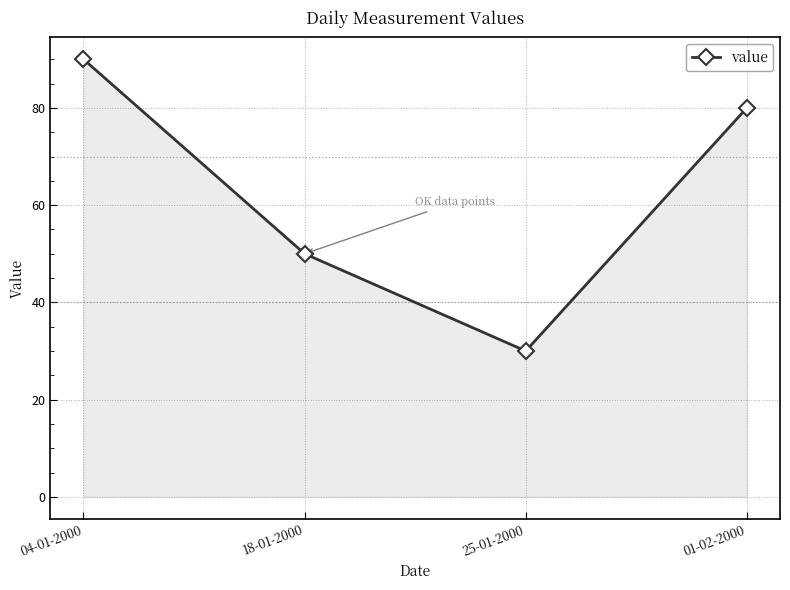

Reading left to right, list all the values displayed in this chart.

90	50	30	80